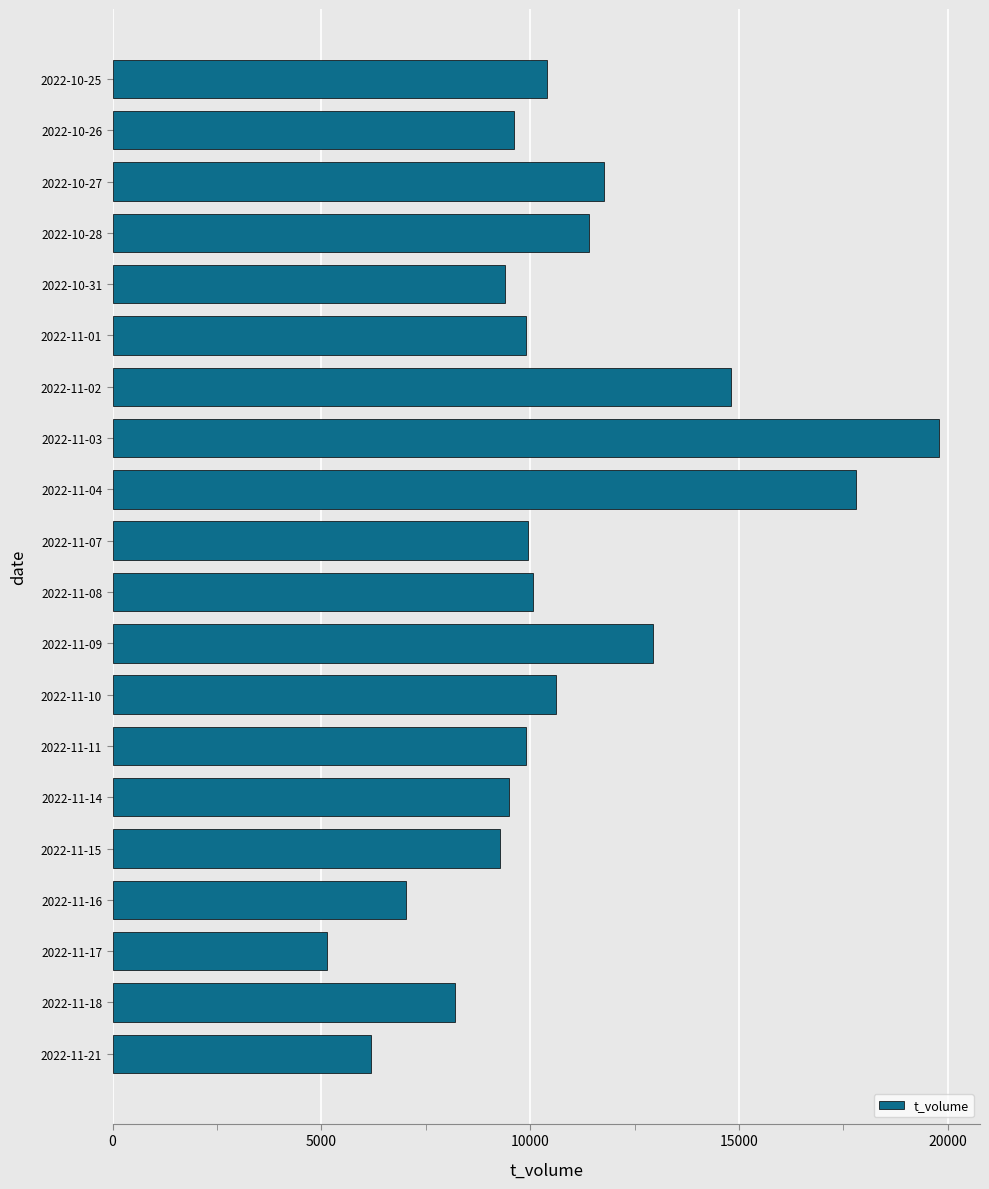

What is the average value?

10682